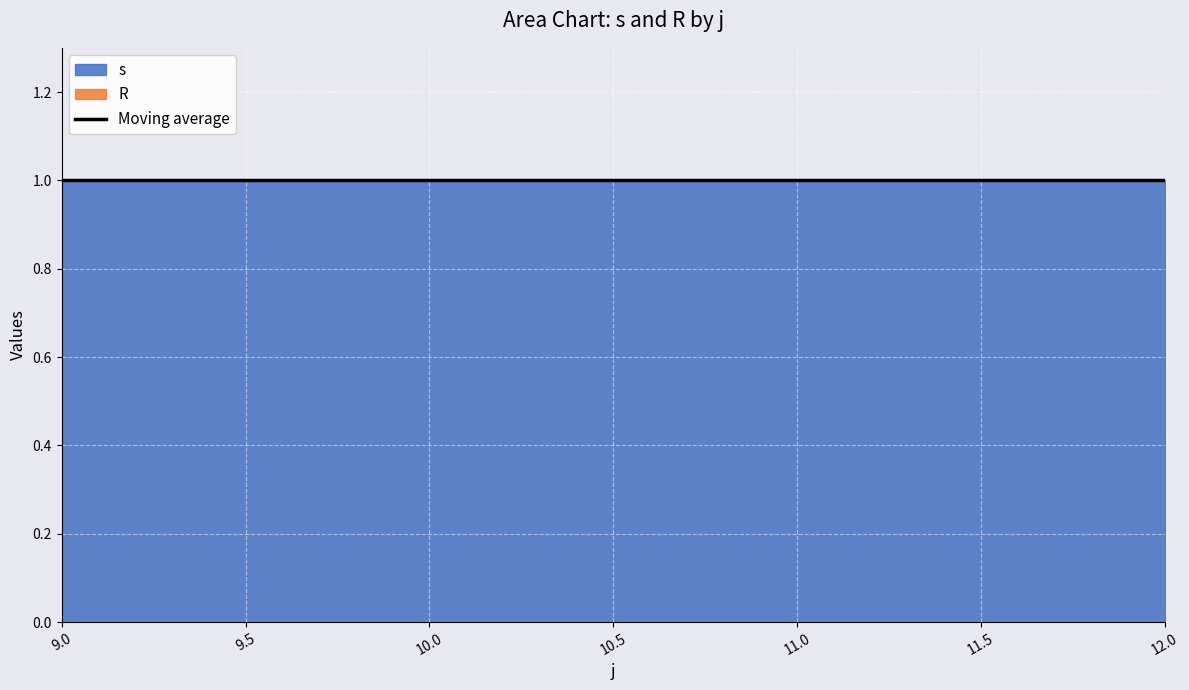

Reading left to right, list all the values displayed in this chart.

s: 1	1	1	1
R: 0	0	0	0